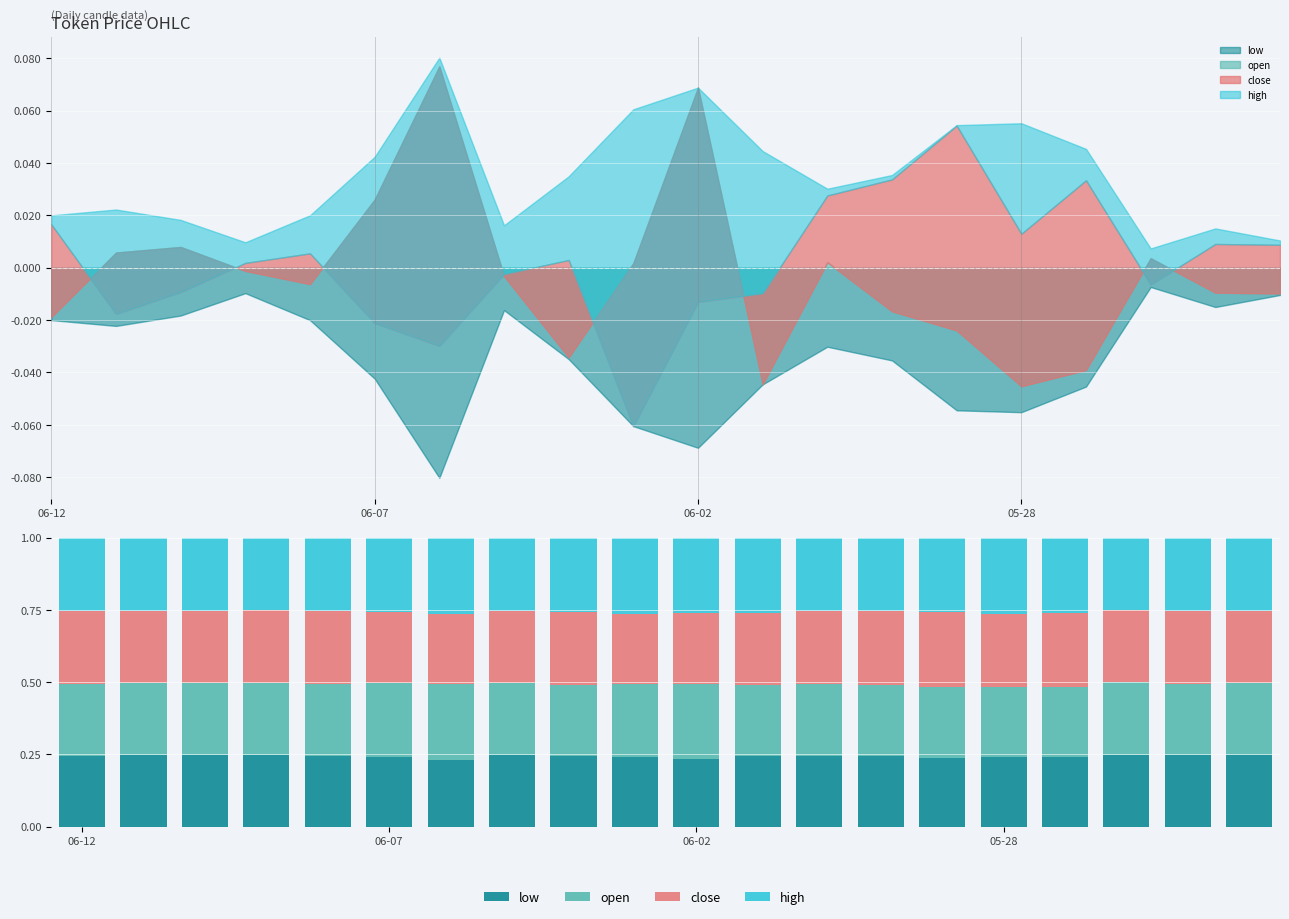

How many bars are there in total?

80